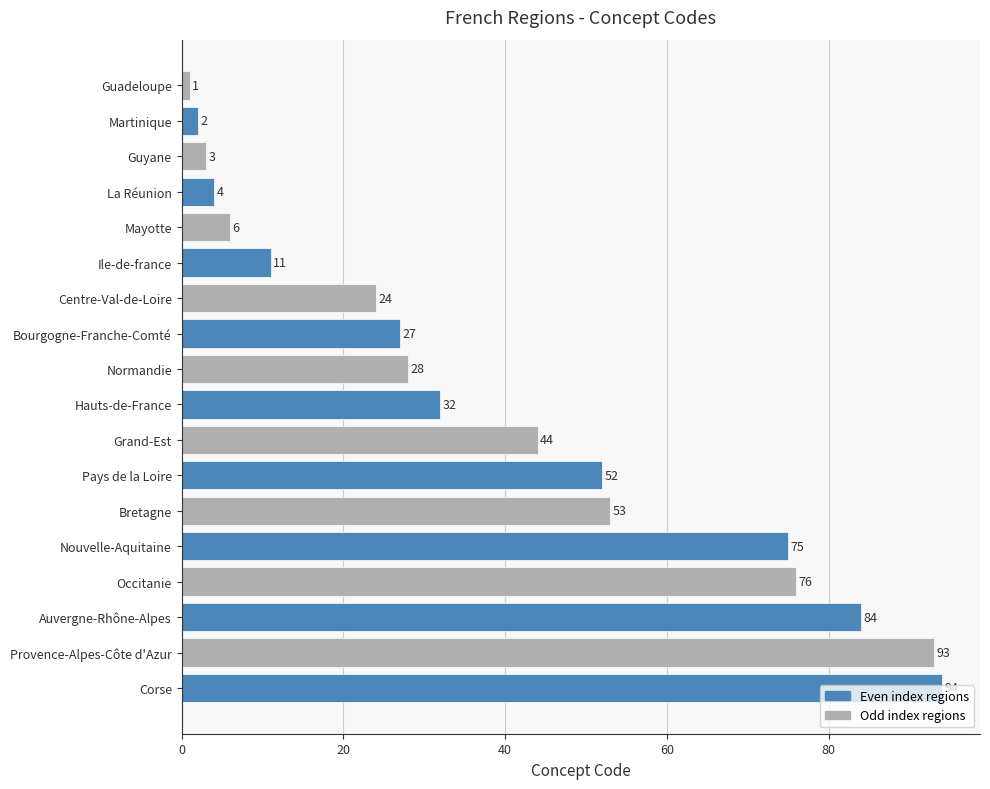

List the labels in order of value, largest first.

Corse, Provence-Alpes-Côte d'Azur, Auvergne-Rhône-Alpes, Occitanie, Nouvelle-Aquitaine, Bretagne, Pays de la Loire, Grand-Est, Hauts-de-France, Normandie, Bourgogne-Franche-Comté, Centre-Val-de-Loire, Ile-de-france, Mayotte, La Réunion, Guyane, Martinique, Guadeloupe